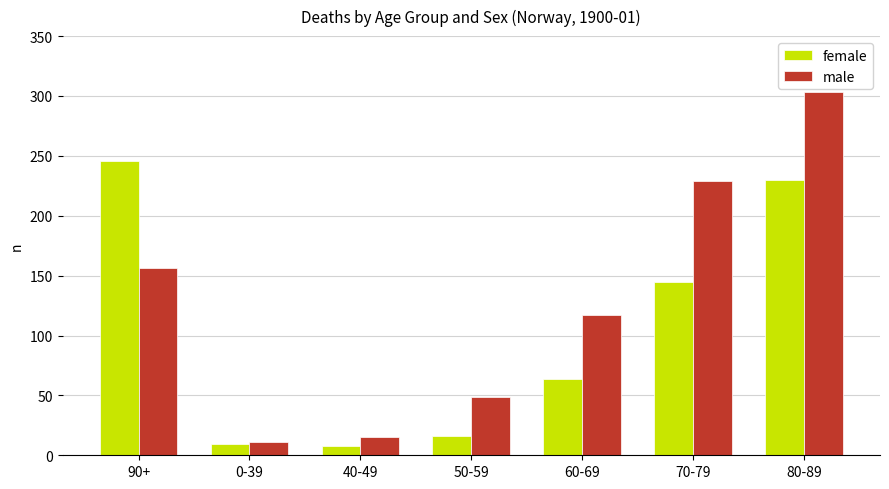

What is the approximate value of female at 0-39?

9